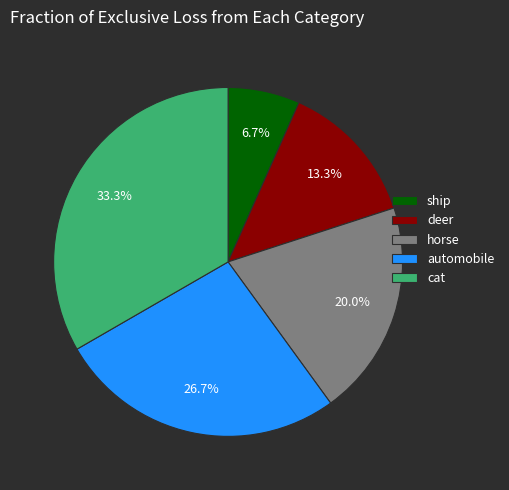

Does any single category account for the majority?

No